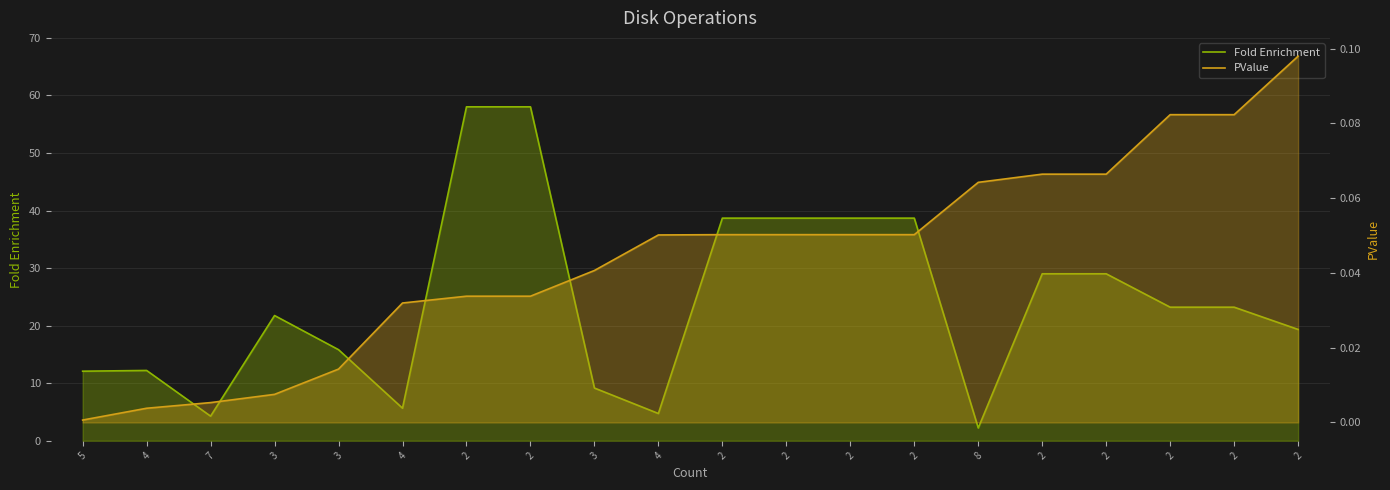

How many distinct data groups are displayed?

2